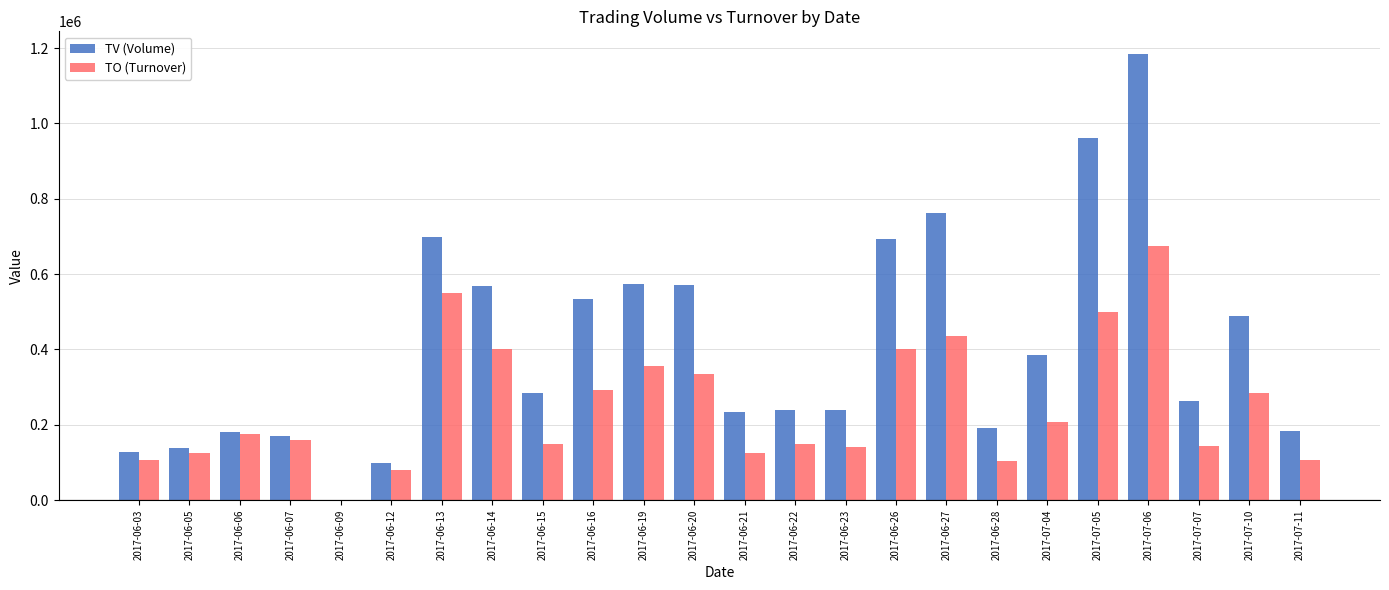

How many groups of bars are there?

24